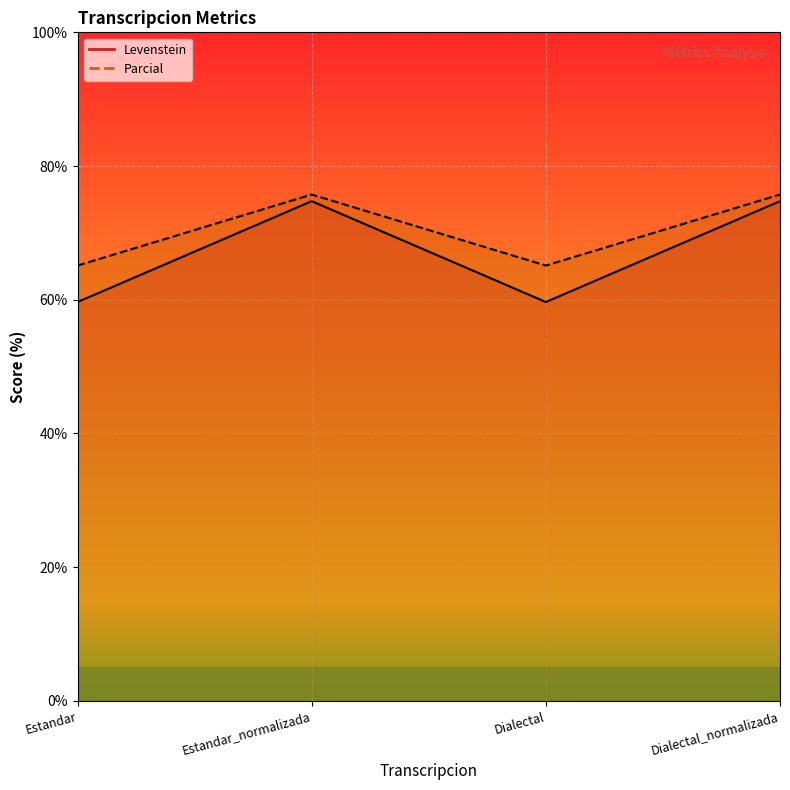

How many distinct data groups are displayed?

2